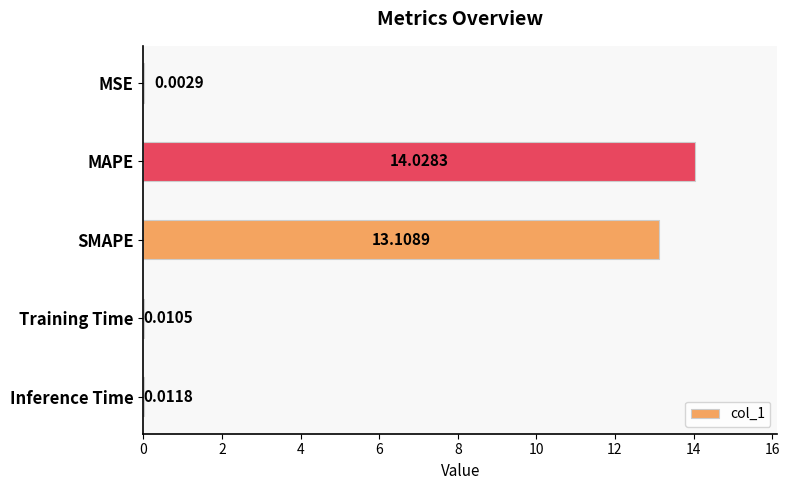

What is the sum of all values?

27.2